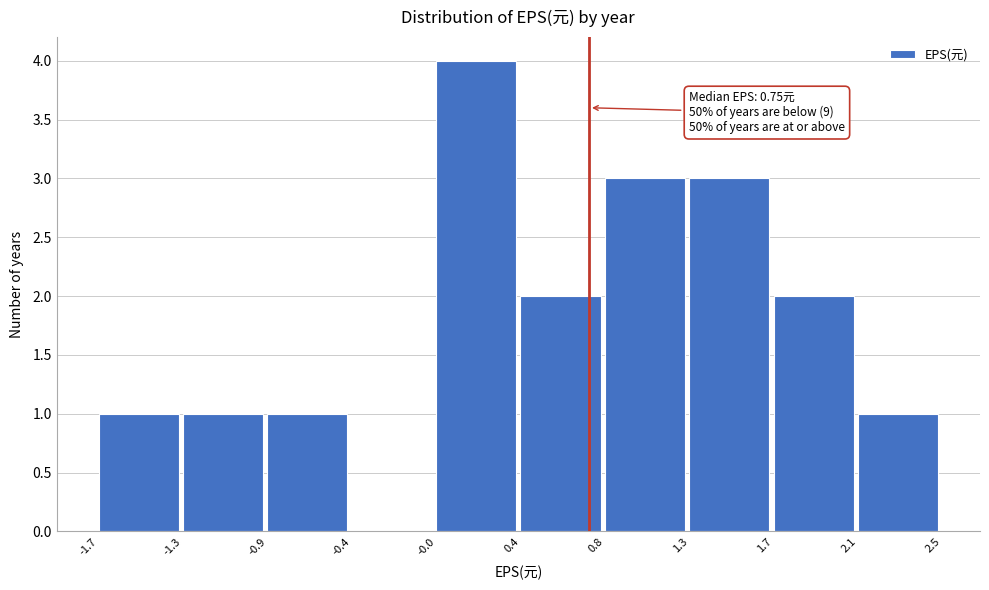

Reading left to right, extract all data points from this chart.

-1.7=1	-1.3=1	-0.9=1	-0.4=0	-0.0=4	0.4=2	0.8=3	1.3=3	1.7=2	2.1=1